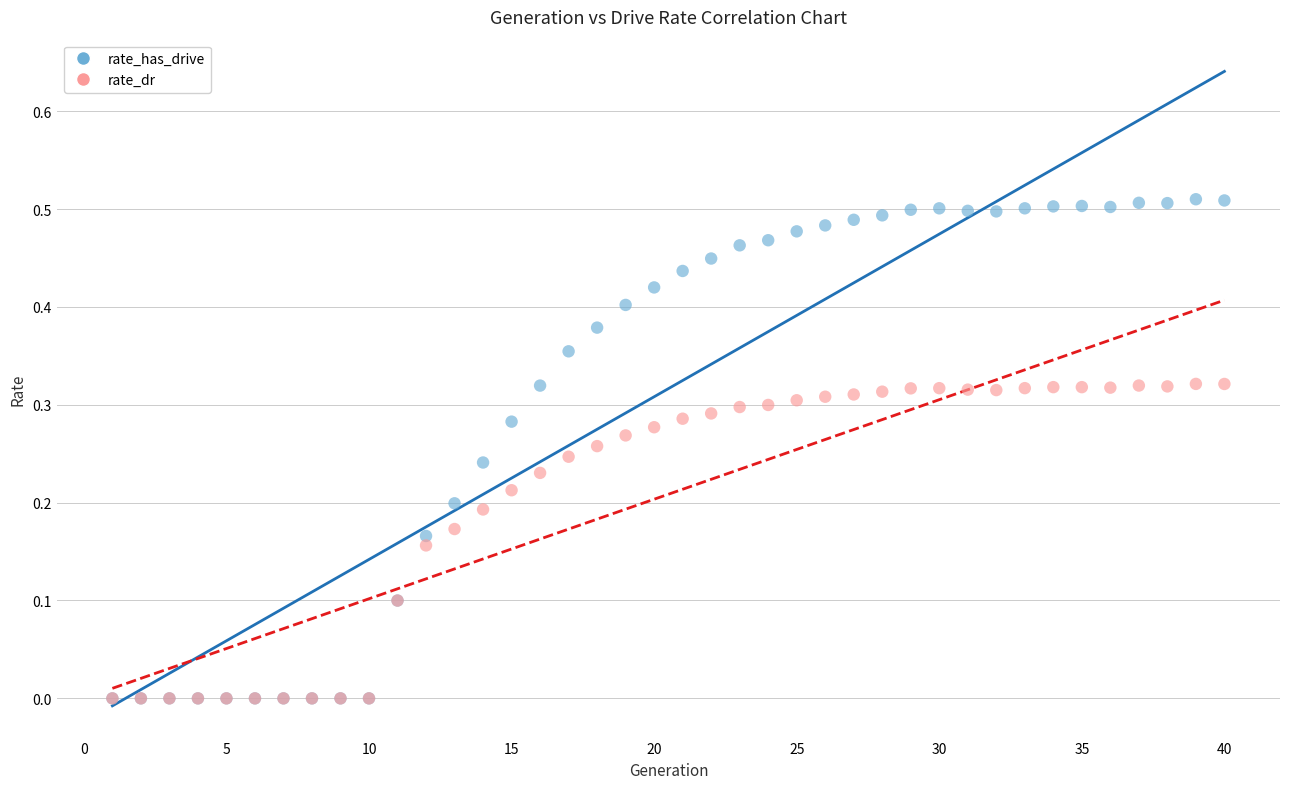

Which series reaches the maximum Y coordinate?

rate_has_drive